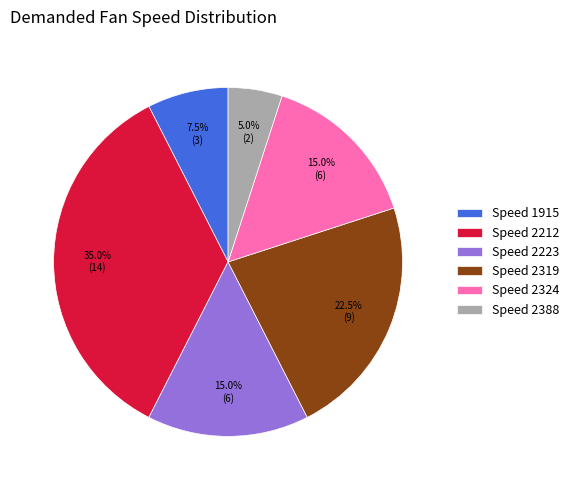

What percentage is NOT represented by Speed 2212?

65.0%